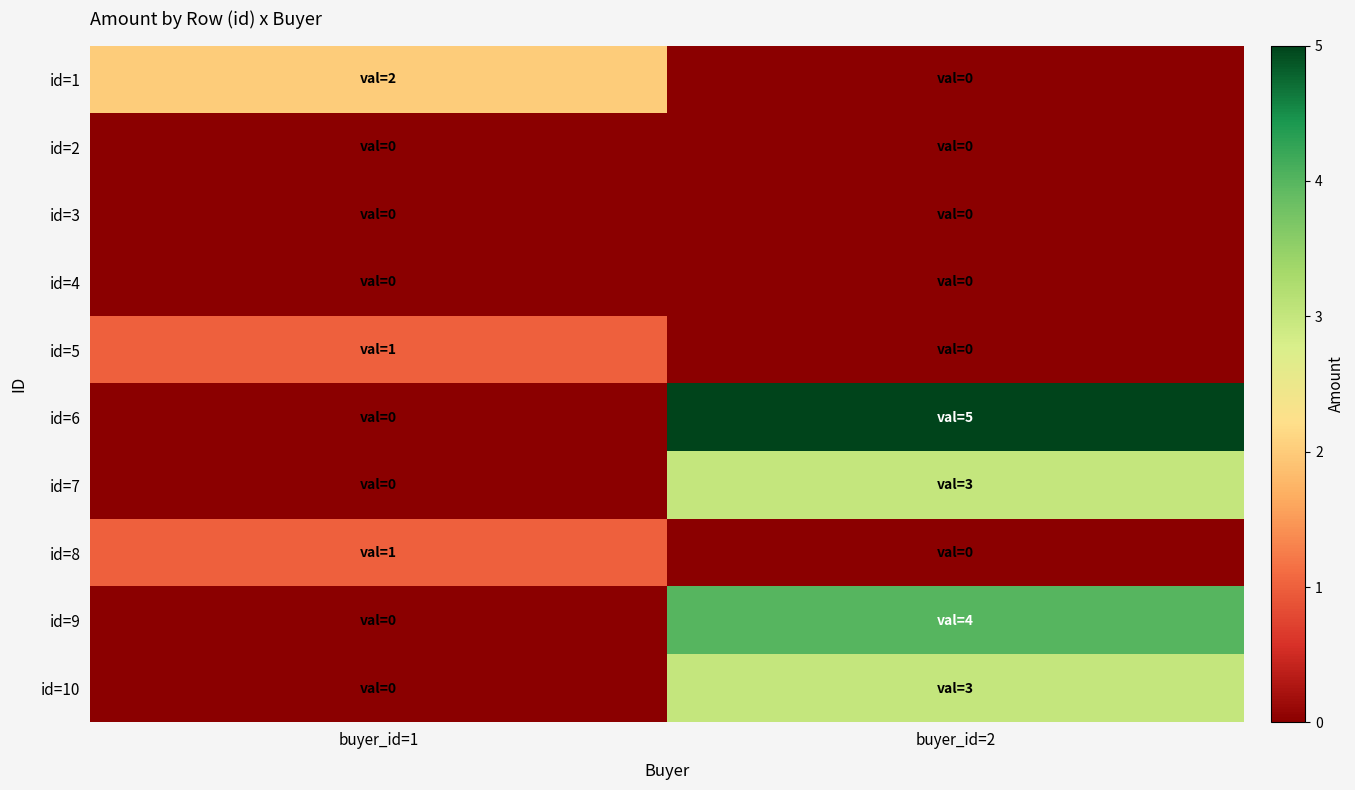

Which has a higher value, buyer_id=2 or buyer_id=1?

buyer_id=1